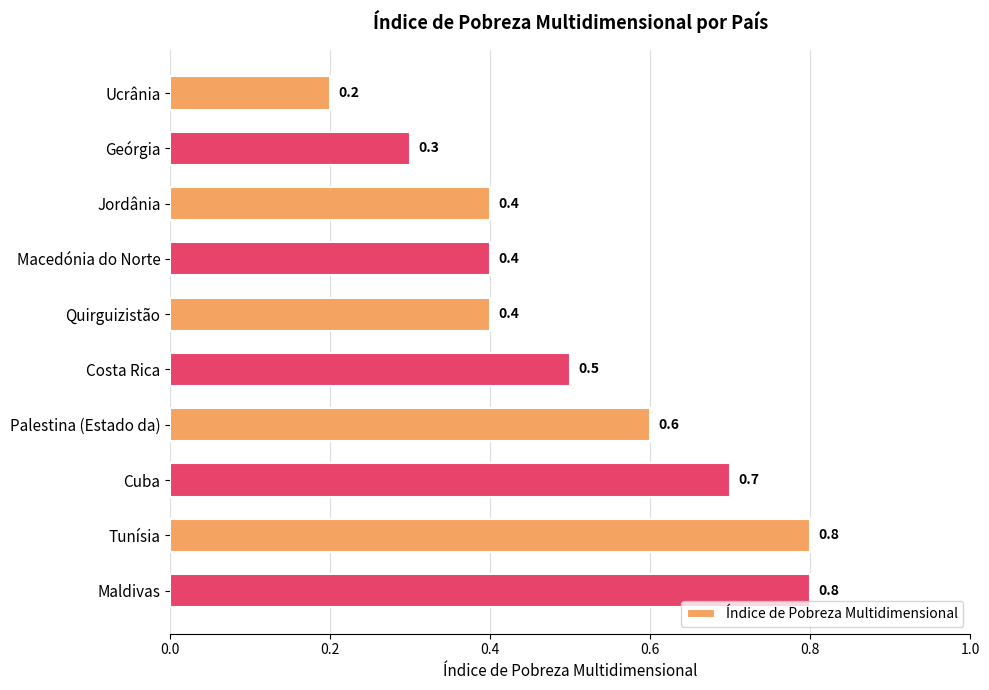

At which label is the value closest to 0?

Ucrânia